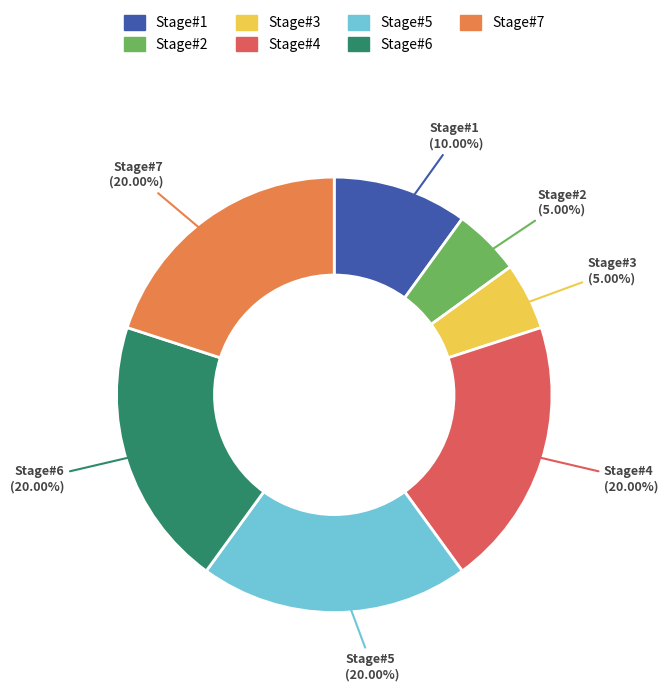

Does any single category account for the majority?

No